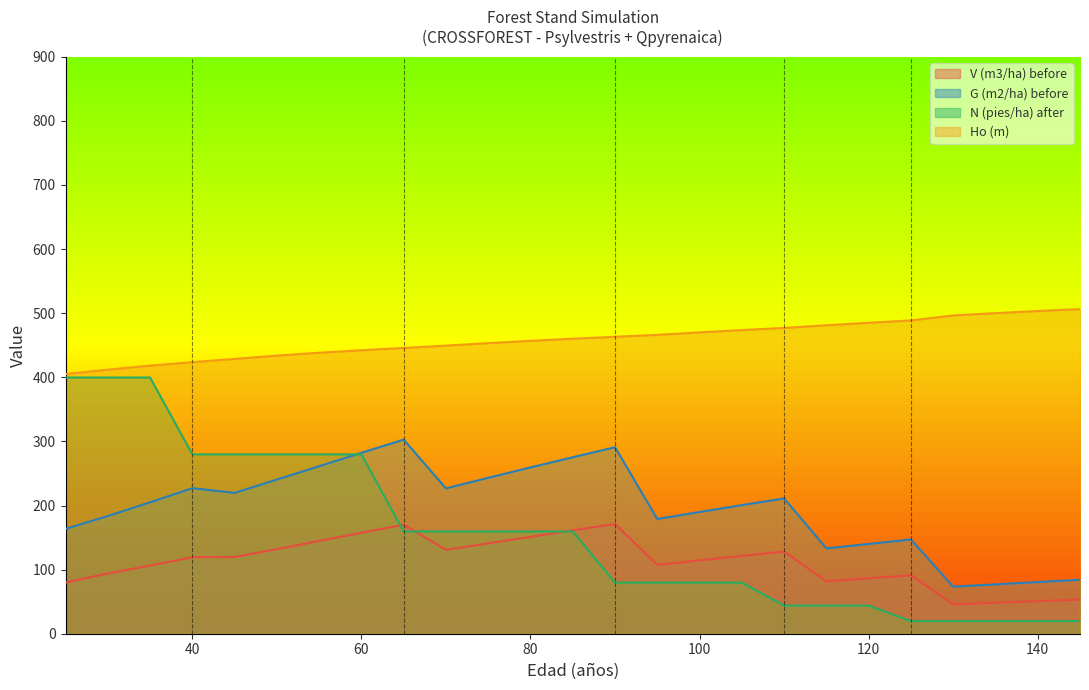

True or false: V (m3/ha) before has more than 1 interior local peaks.

True